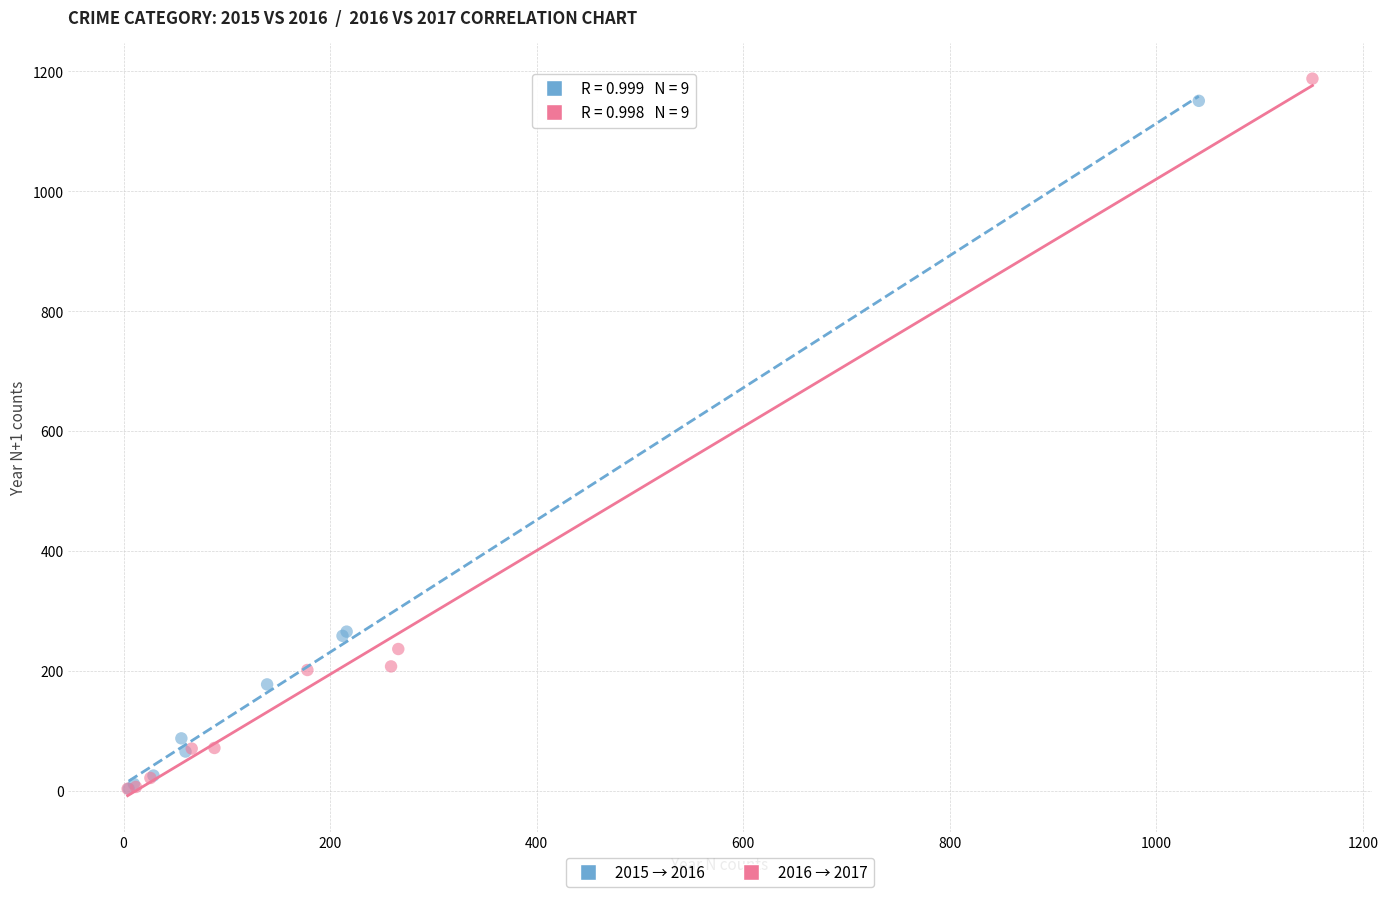

What are all the series names shown in the legend?

2015 → 2016, 2016 → 2017